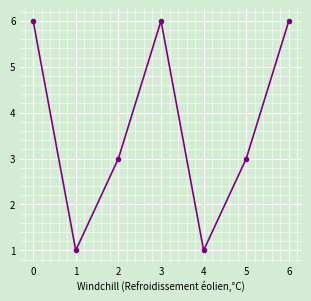

What is the sum of all values?

26